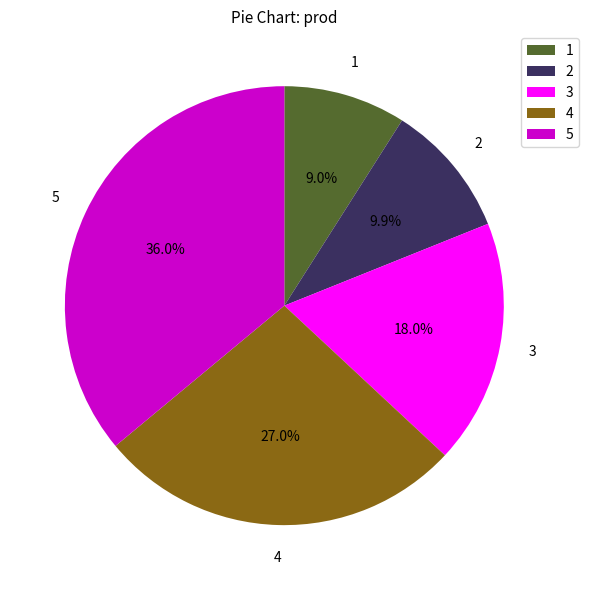

The 3 slice represents 18% of the pie. True or false?

True